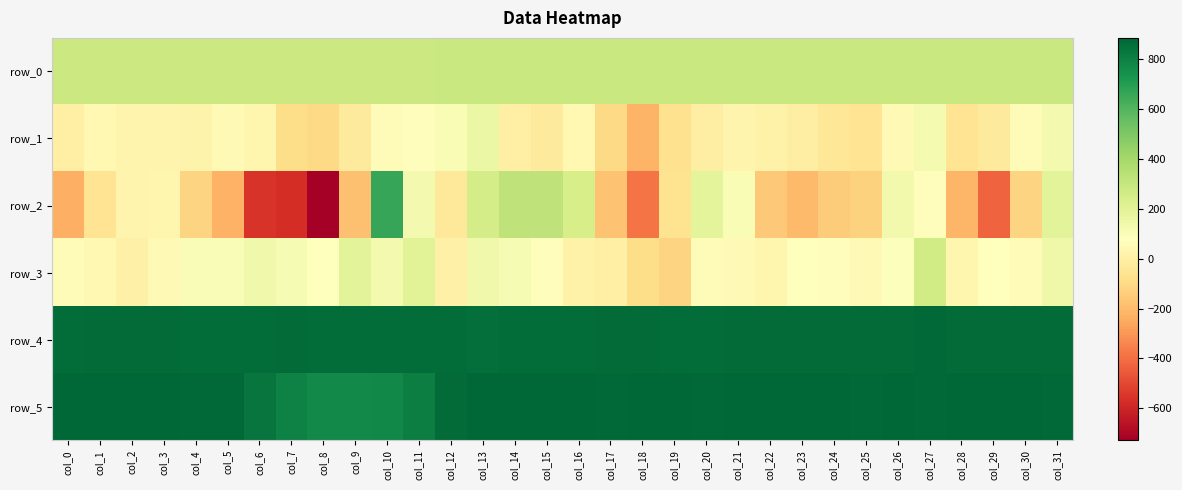

At which label does row_1 reach its minimum?

col_18